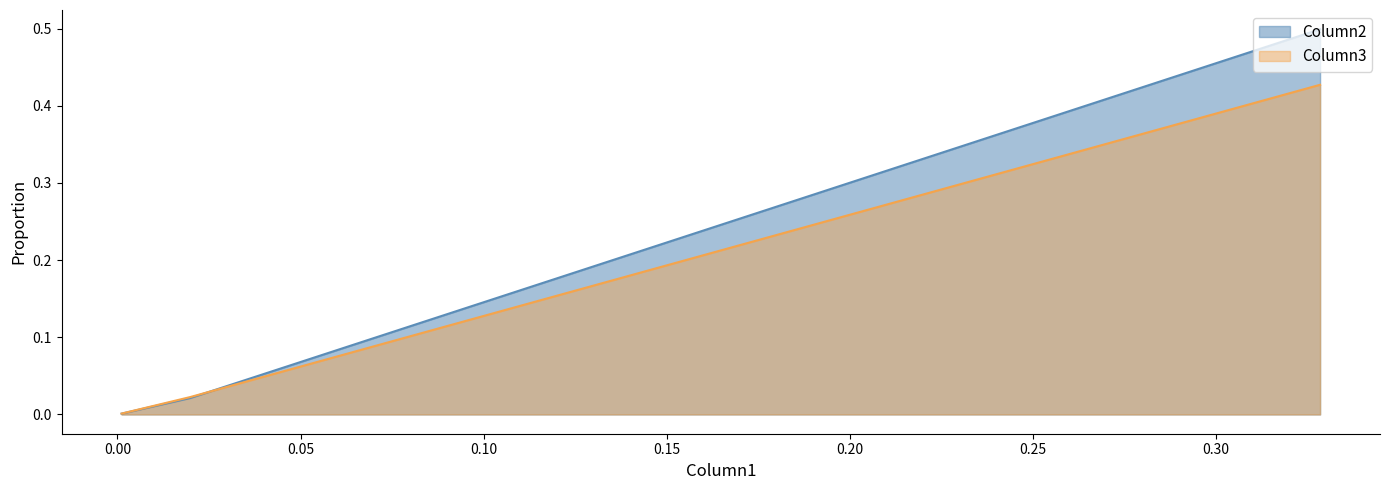

At which label is Column3 closest to 0?

0.001138412522549058